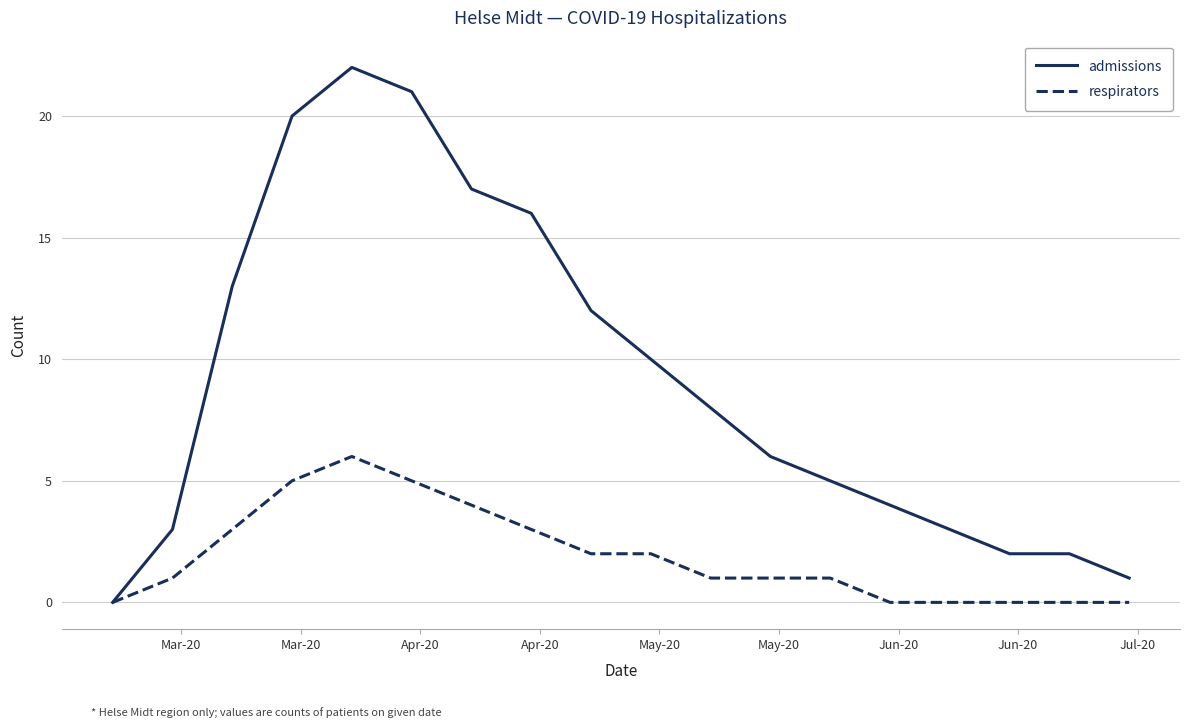

What is the sum of all admissions values?

165